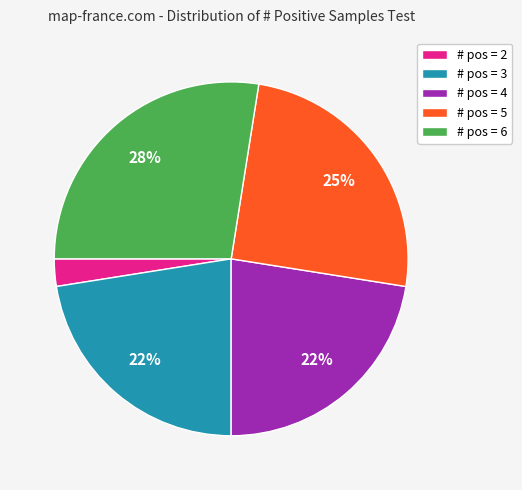

Which slice is the largest?

# pos = 6